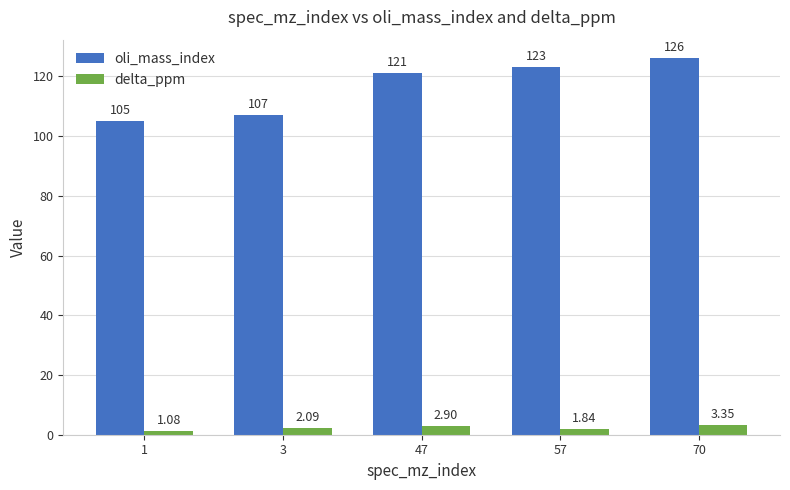

At which category is the sum across all series the highest?

70